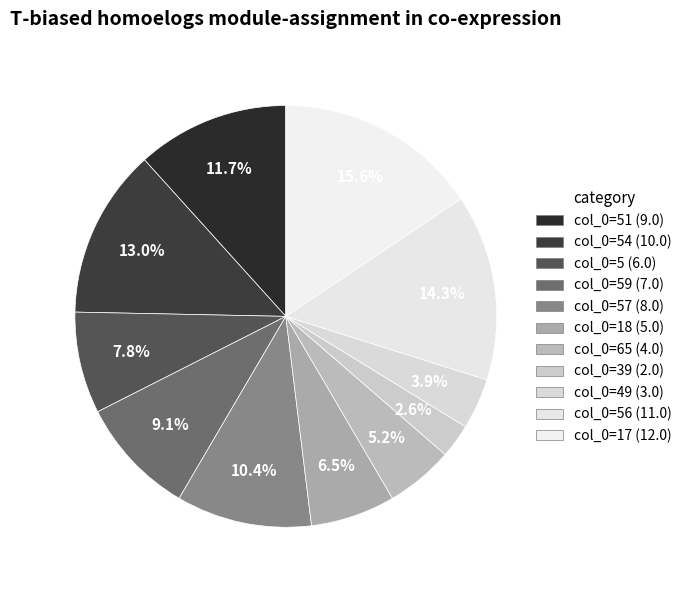

Which category has the biggest portion of the pie?

17